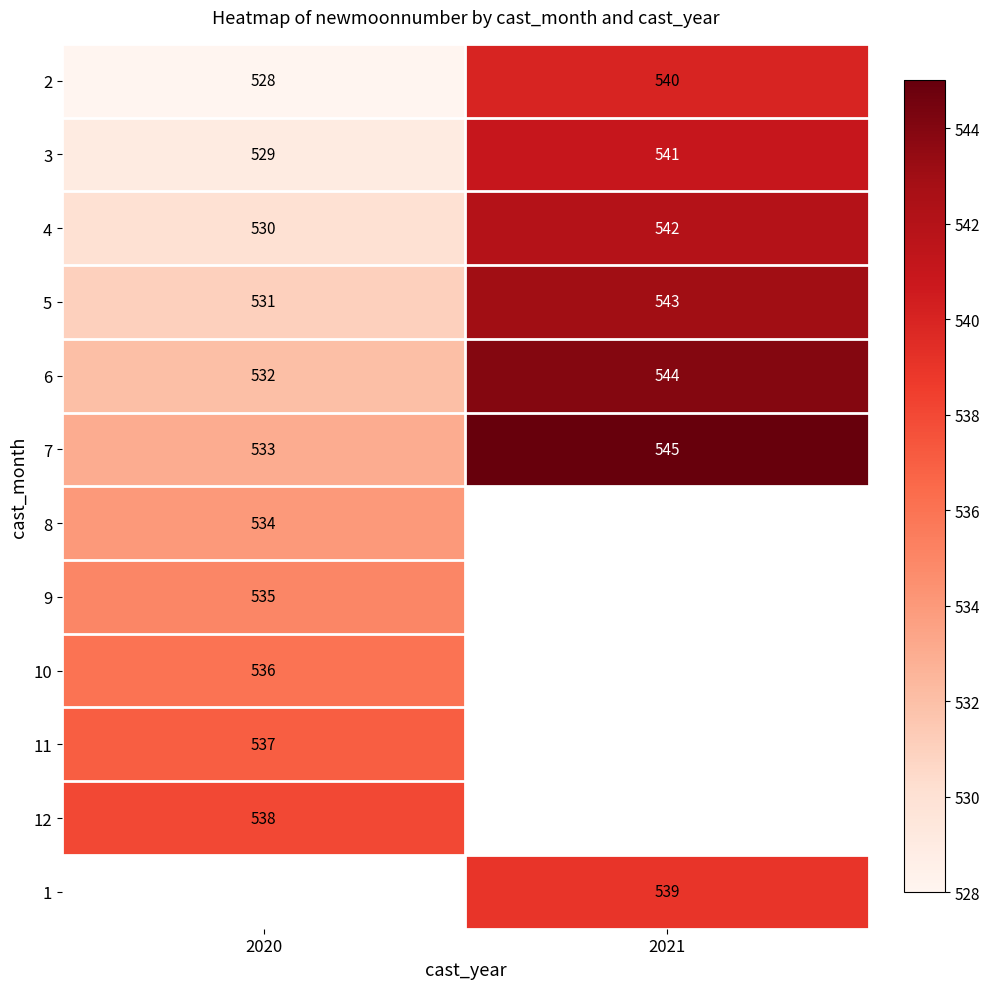

Between 2020 and 2021, which is larger?

2021